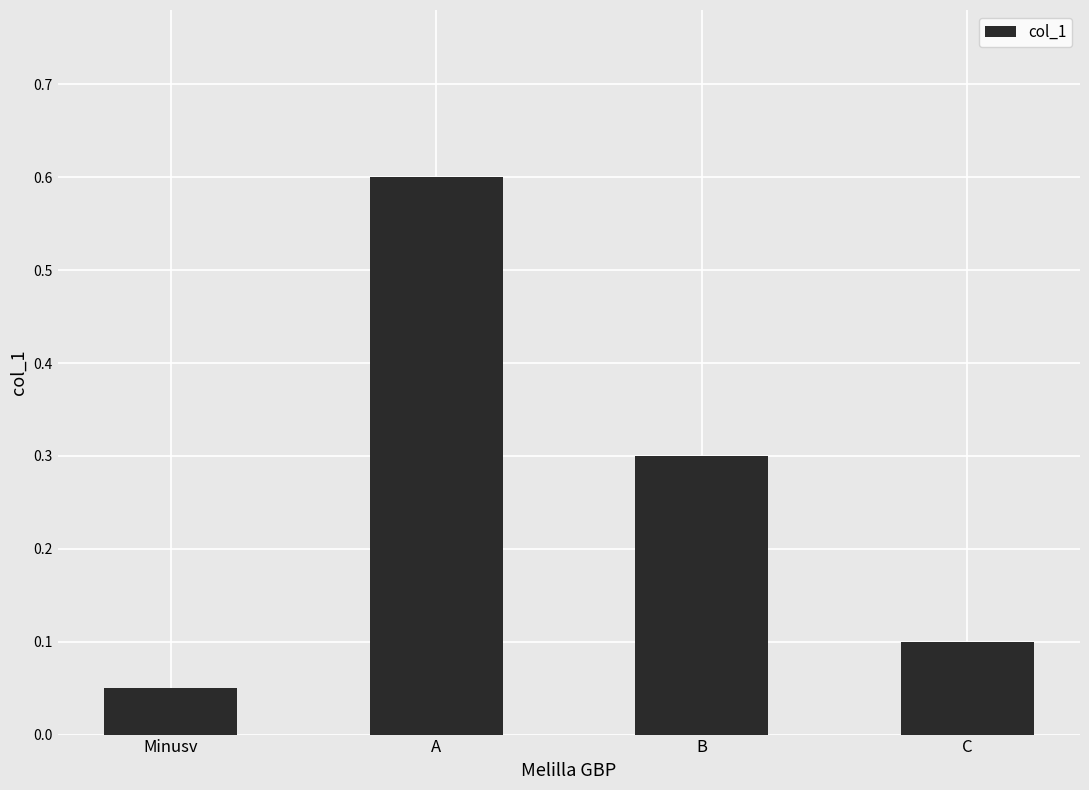

What is the label of the 4th bar from the left?

C